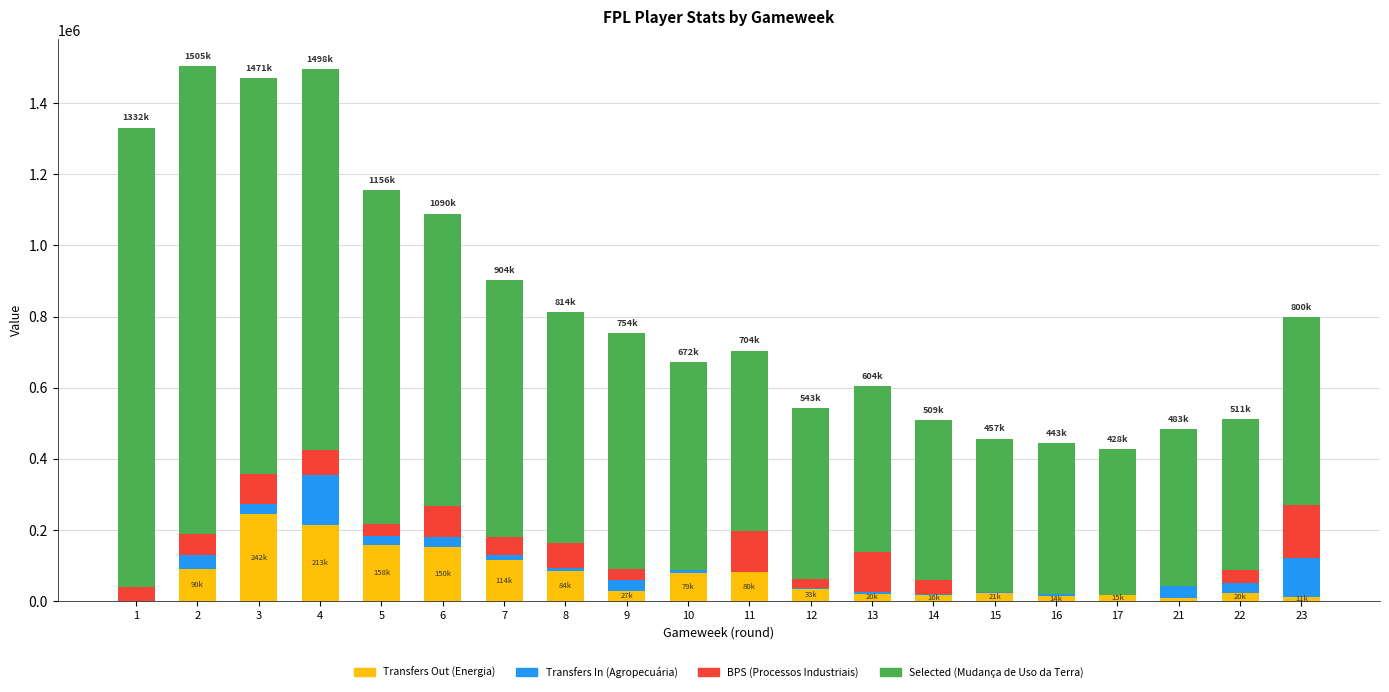

What is the maximum value for Transfers Out (Energia)?

242995.0